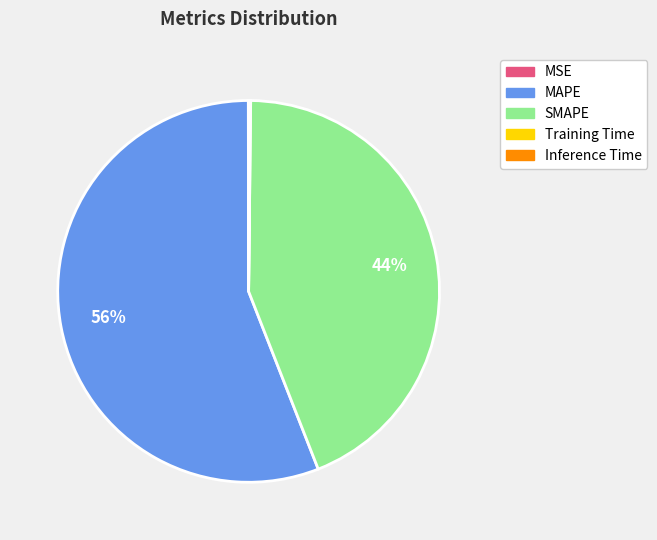

Between SMAPE and MAPE, which is larger?

MAPE